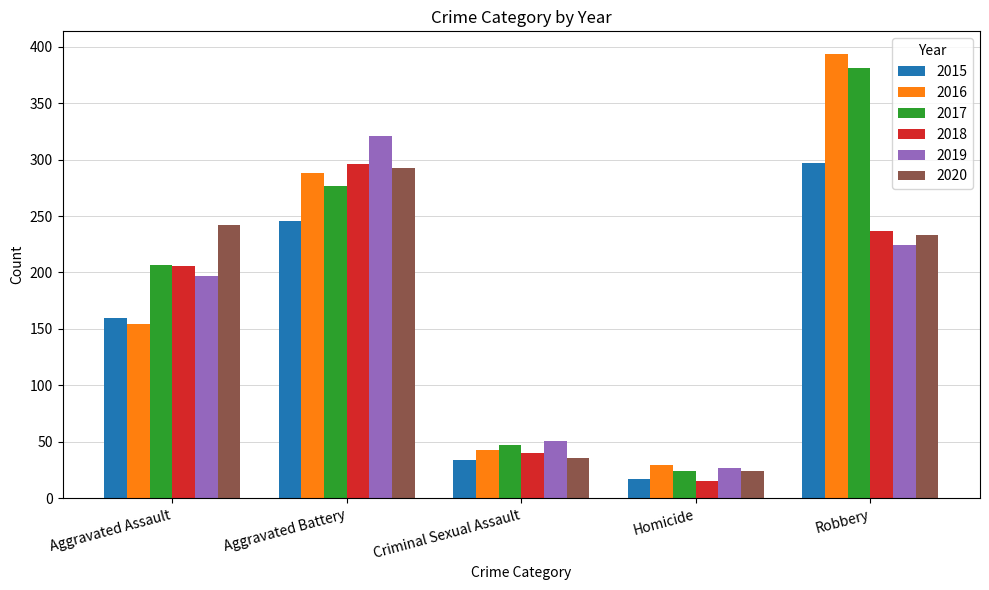

Reading left to right, transcribe all the data shown in this chart.

2015: 160	246	34	17	297
2016: 154	288	43	29	394
2017: 207	277	47	24	381
2018: 206	296	40	15	237
2019: 197	321	51	27	224
2020: 242	293	36	24	233